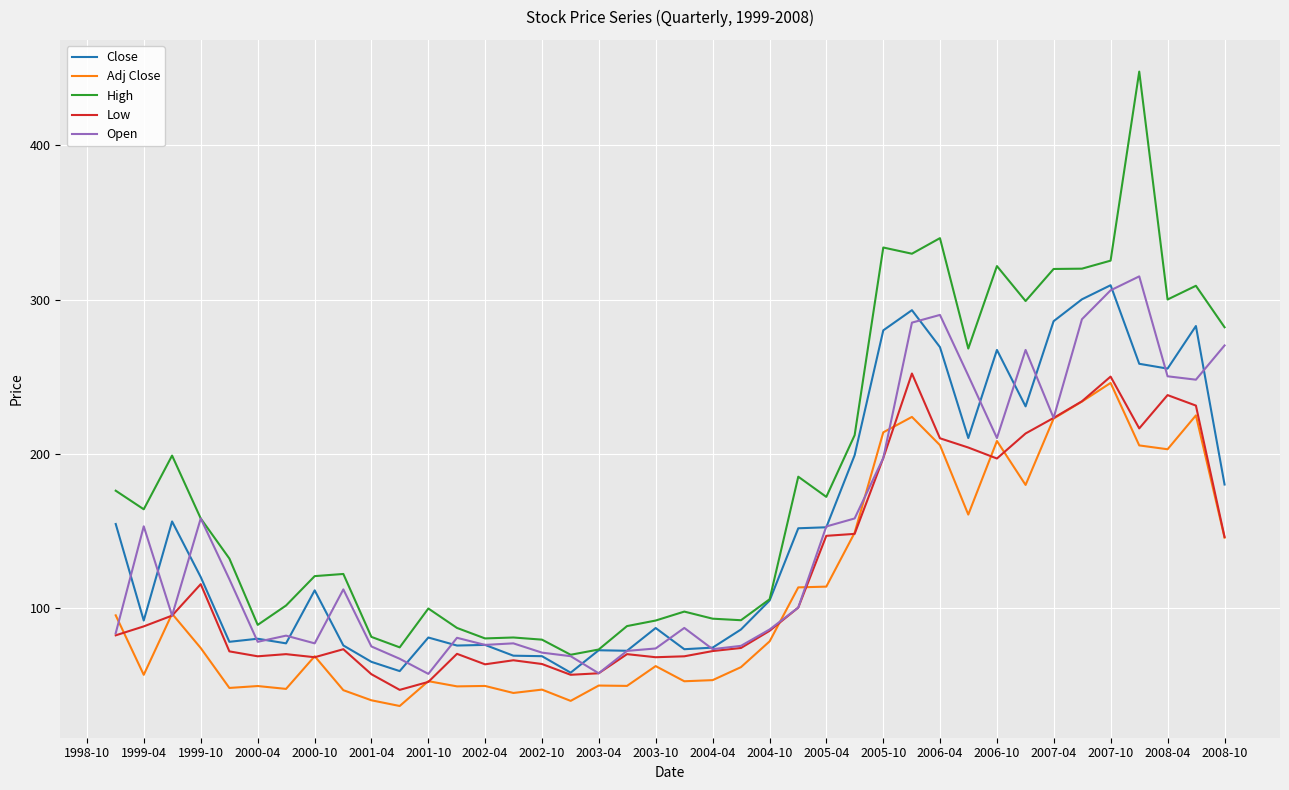

What are all the series names shown in the legend?

Close, Adj Close, High, Low, Open